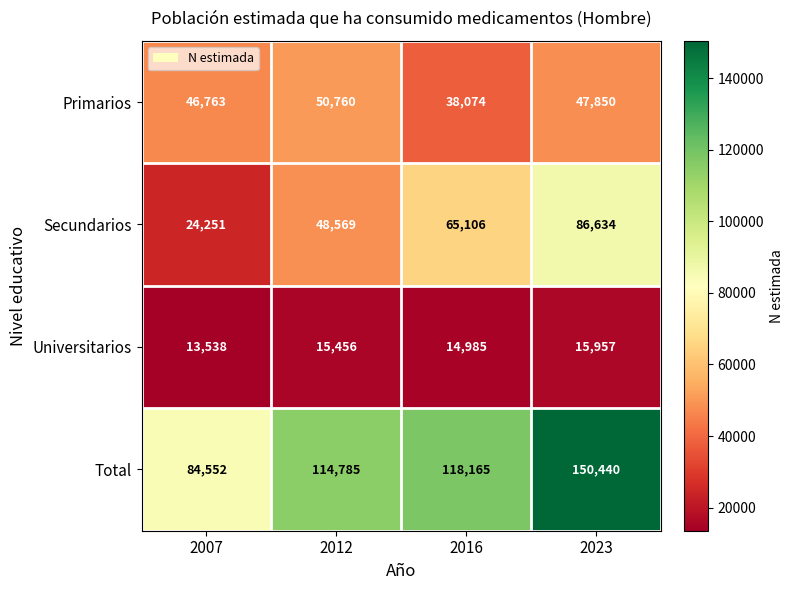

Is it true that Universitarios equals 8070 at 2012?

False